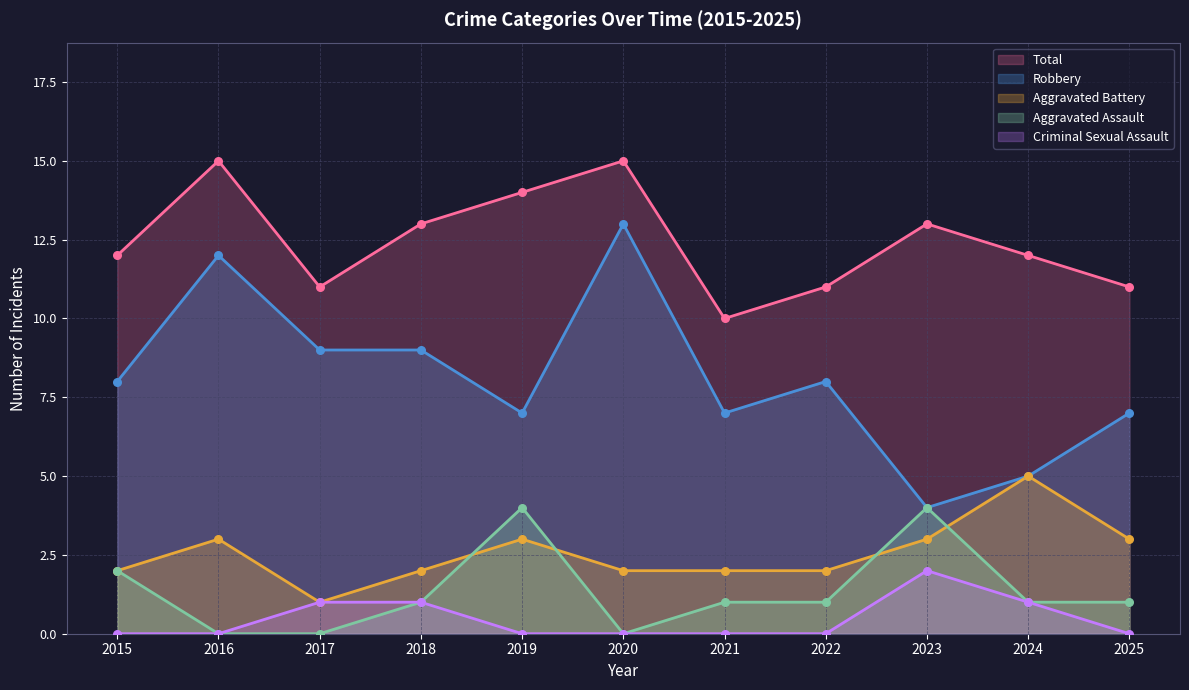

Which series contains the highest Y value?

Total